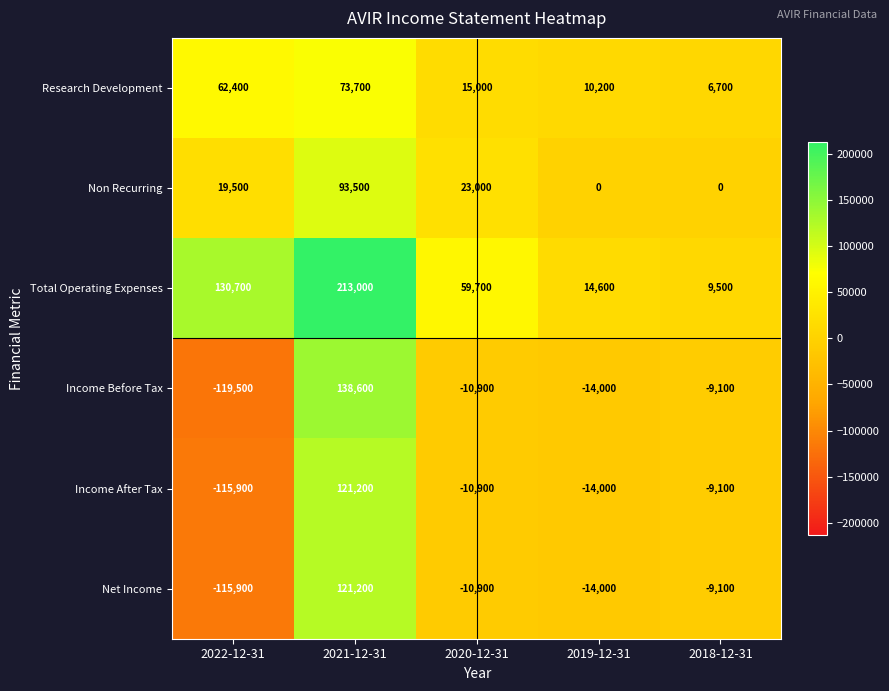

How many distinct data groups are displayed?

6